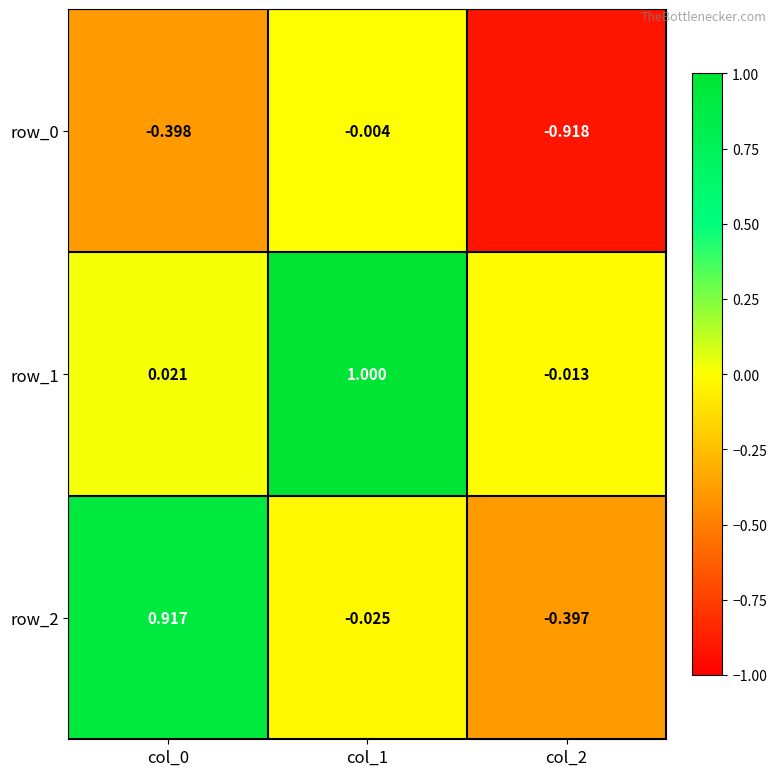

What is the difference between the maximum and minimum values in the row_2 series?

1.3